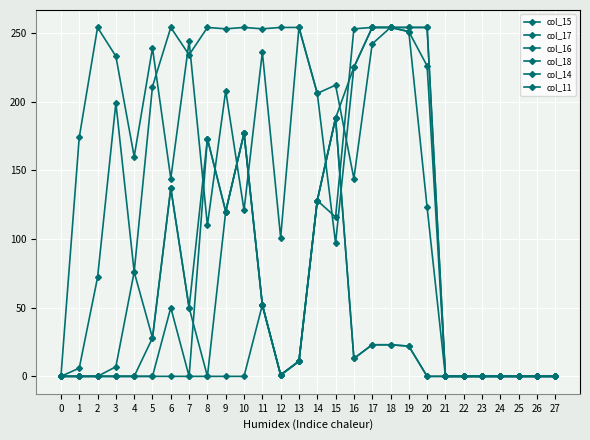

True or false: col_15 and col_16 cross at least once.

False